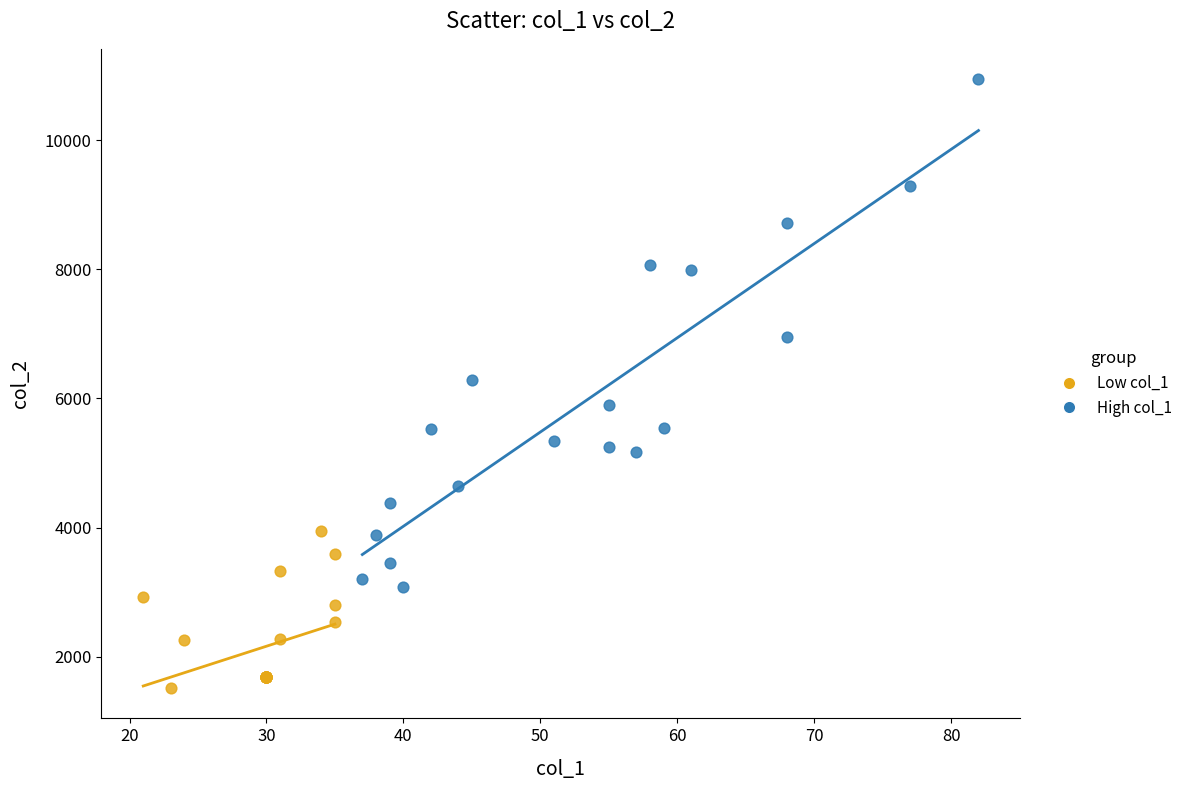

Which series has the largest Y range (max minus min)?

High col_1